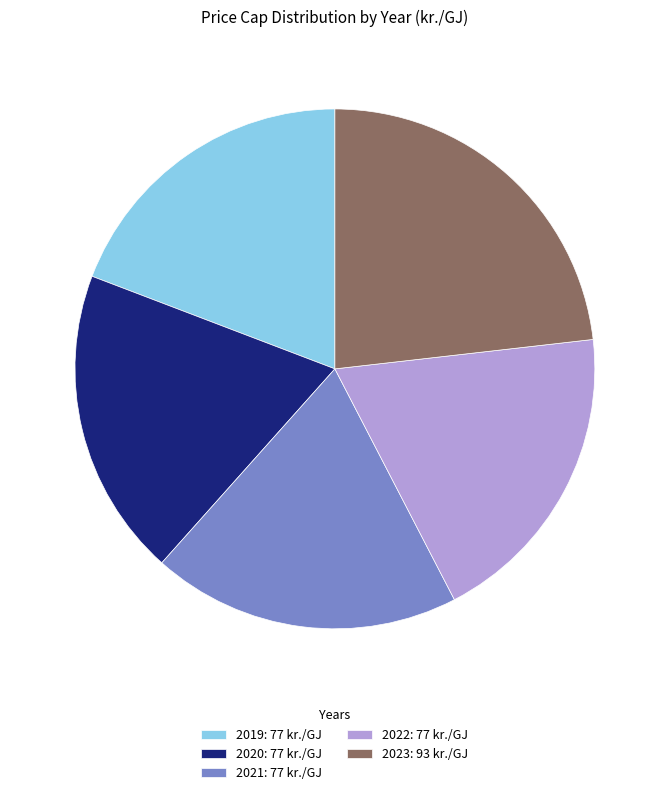

Do 2019: 77 kr./GJ and 2022: 77 kr./GJ together represent more than half of the pie?

No